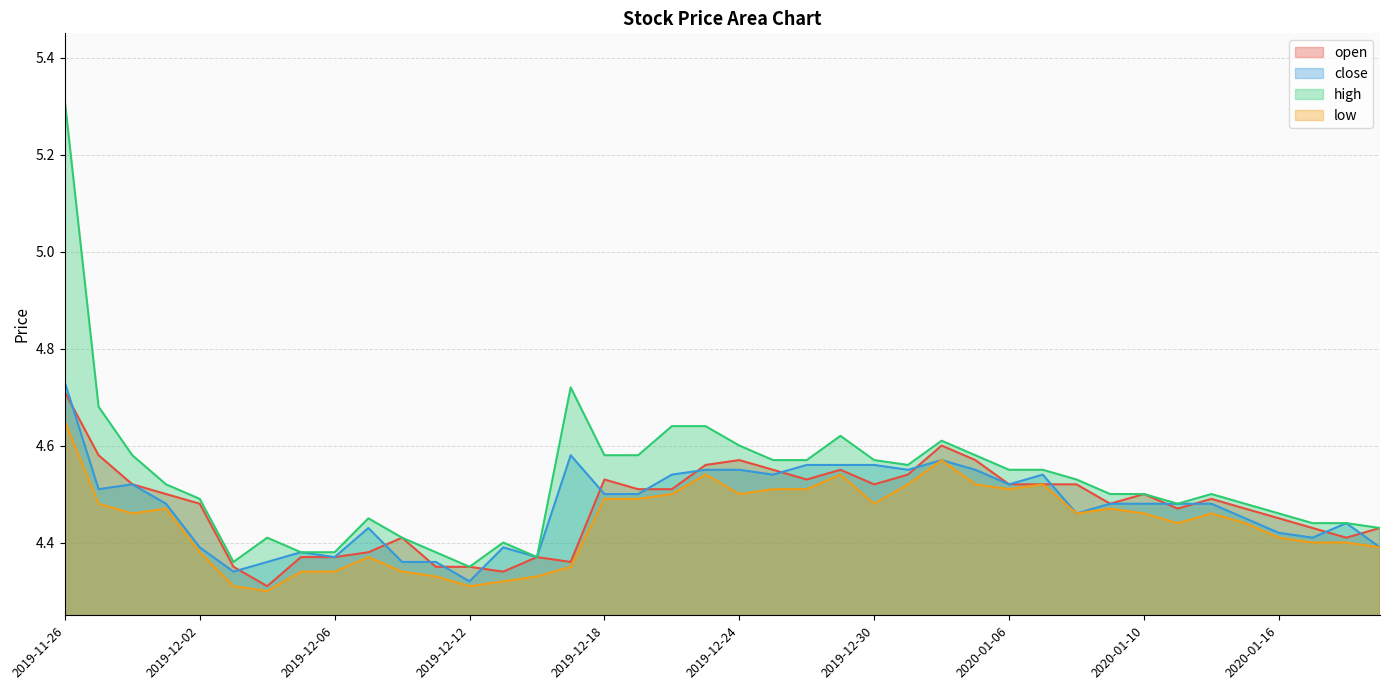

True or false: open and low intersect in this chart.

False